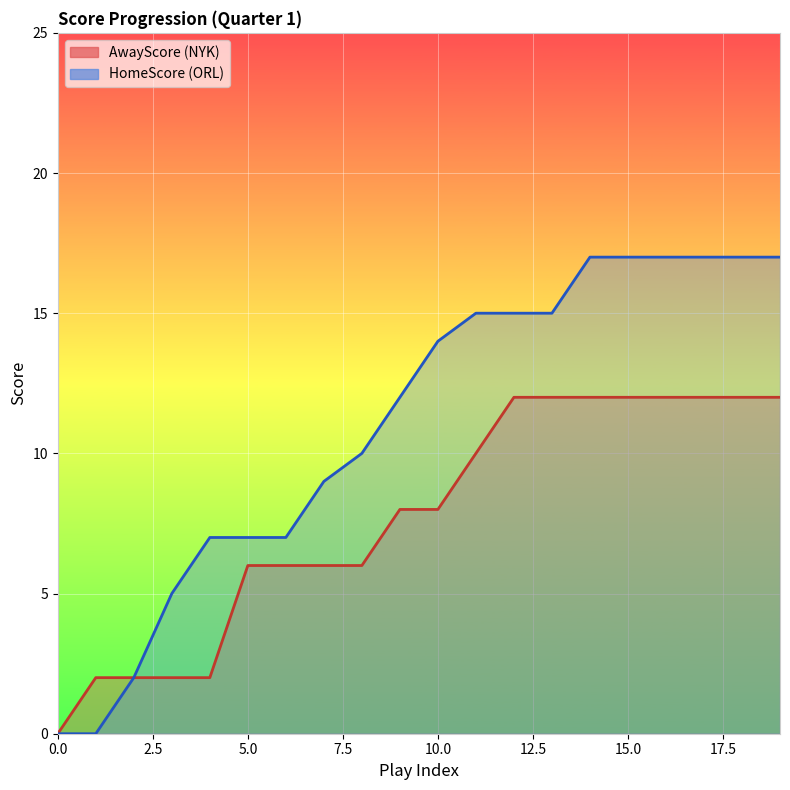

What is the value of the HomeScore point at the 8th from the left?

9